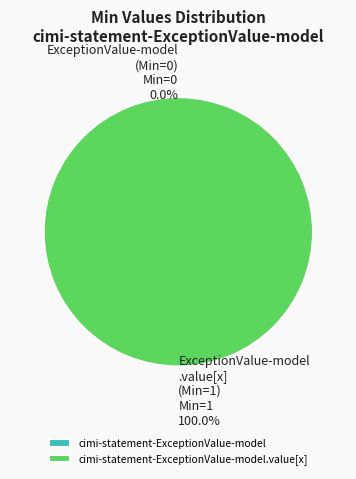

Which category has the smallest portion of the pie?

cimi-statement-ExceptionValue-model